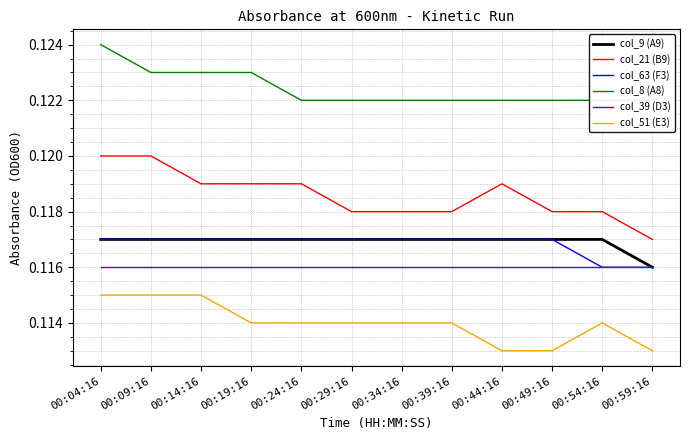

At how many categories does at least one series exceed 0?

12